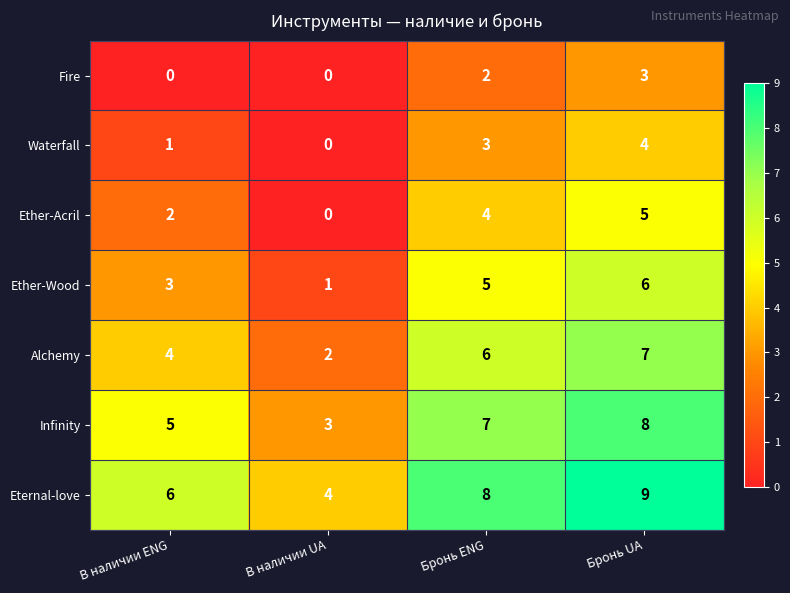

Count the Eternal-love values in the range 6 to 9.

3